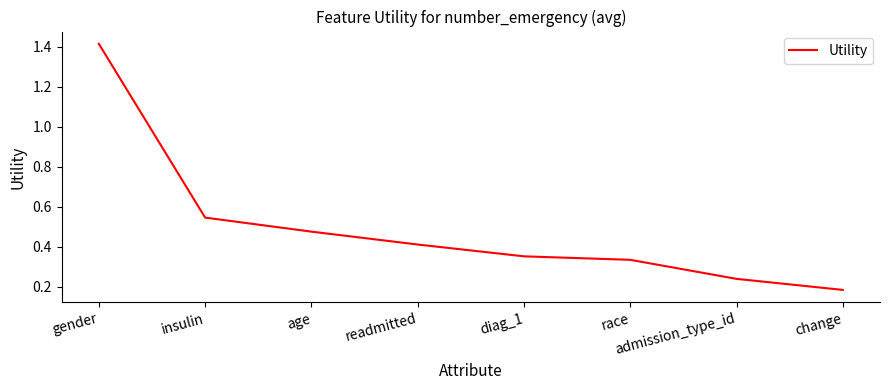

At which category does the chart reach its minimum across all series?

change